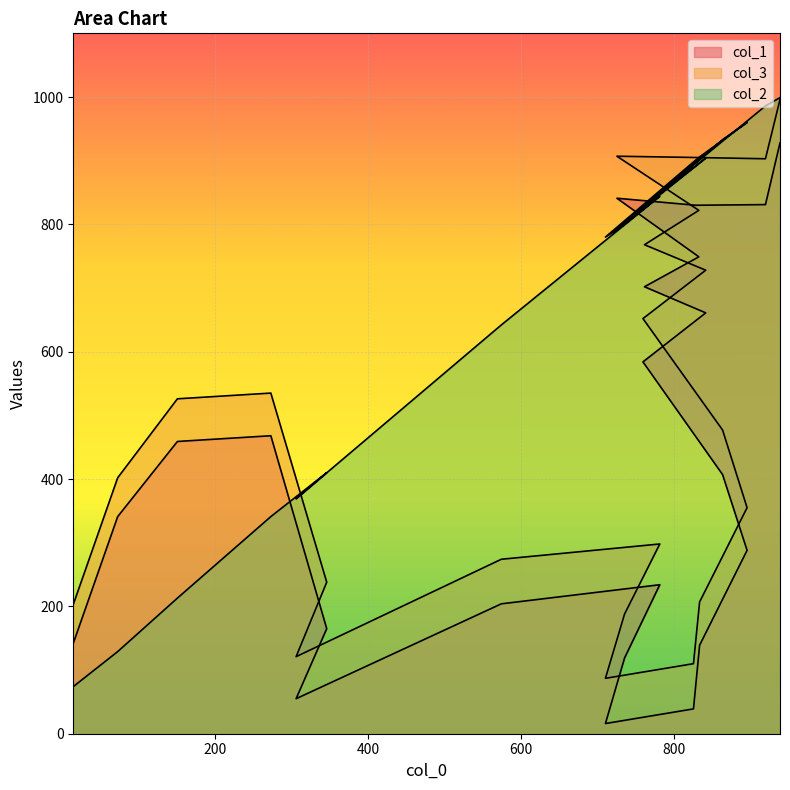

True or false: col_2 and col_1 cross at least once.

True